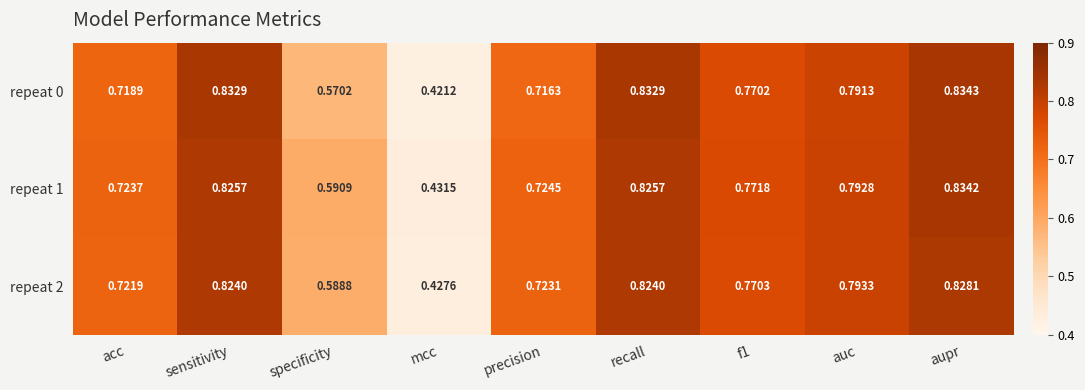

Which category has the highest value across all series?

aupr